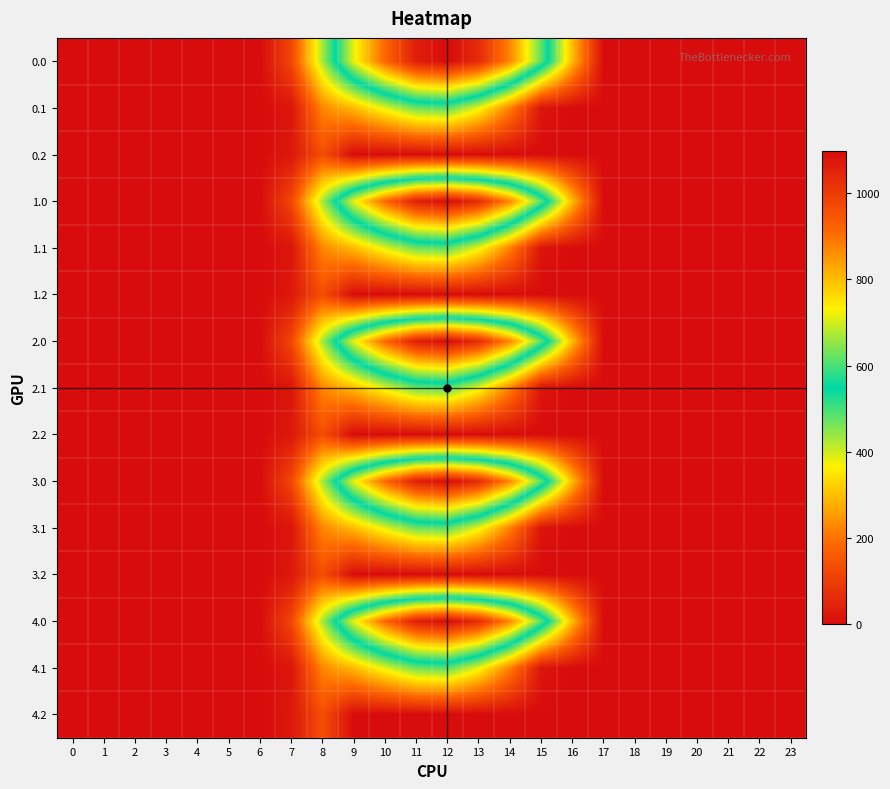

Count the number of data series in this chart.

15